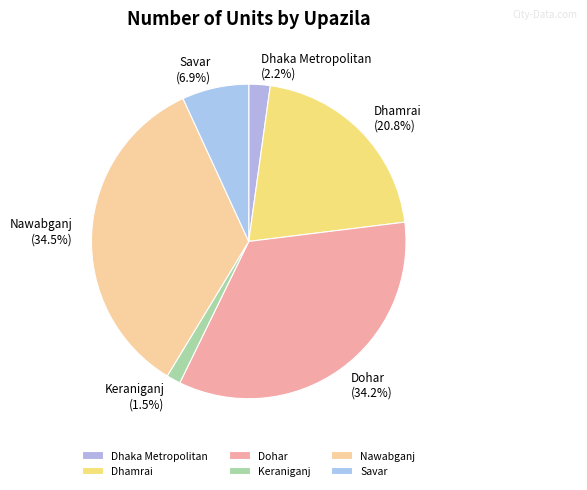

Which slice is the smallest?

Keraniganj